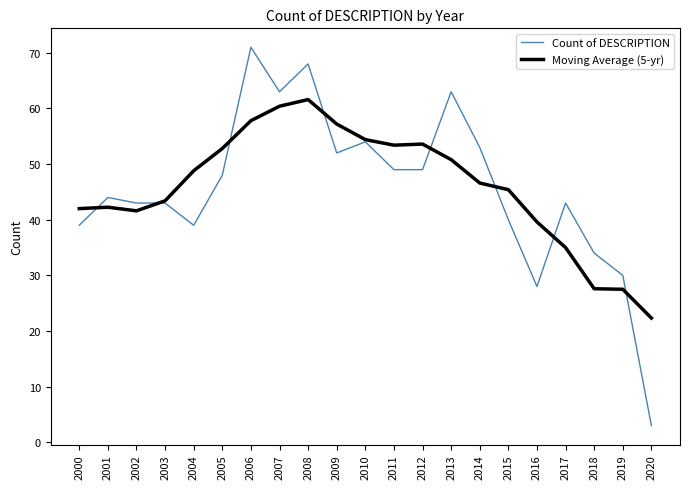

Is it true that Count of DESCRIPTION equals 14.1 at 2000?

False